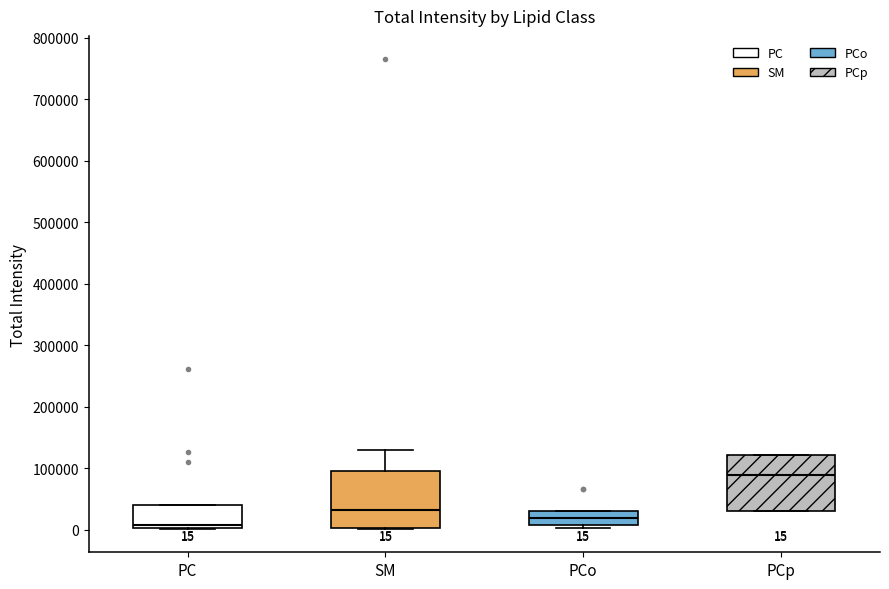

Which box's median line is the lowest?

PC